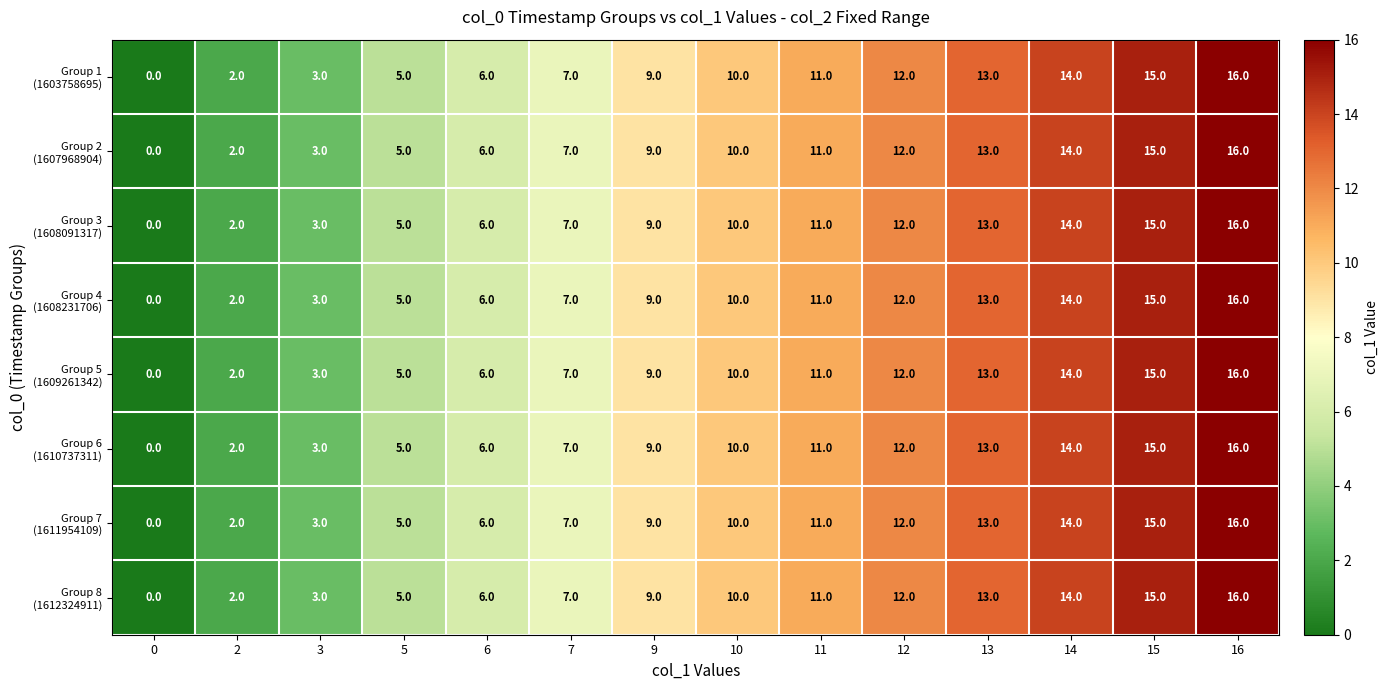

What is the maximum value shown in the chart?

16